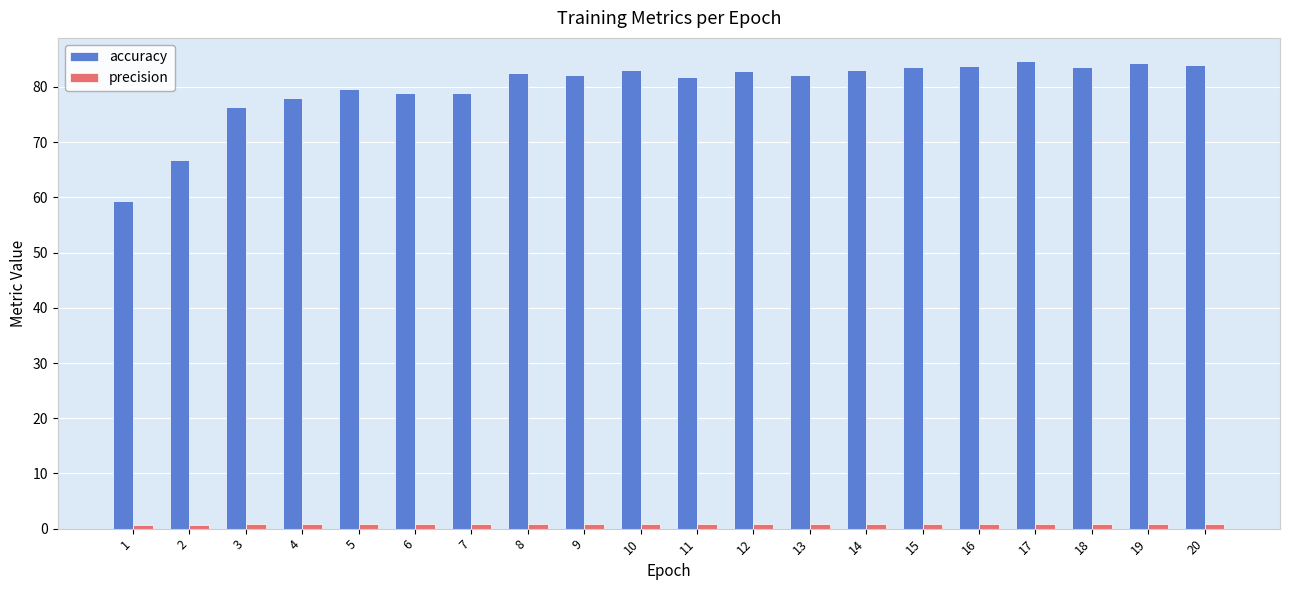

Which series has the largest range (max minus min)?

accuracy